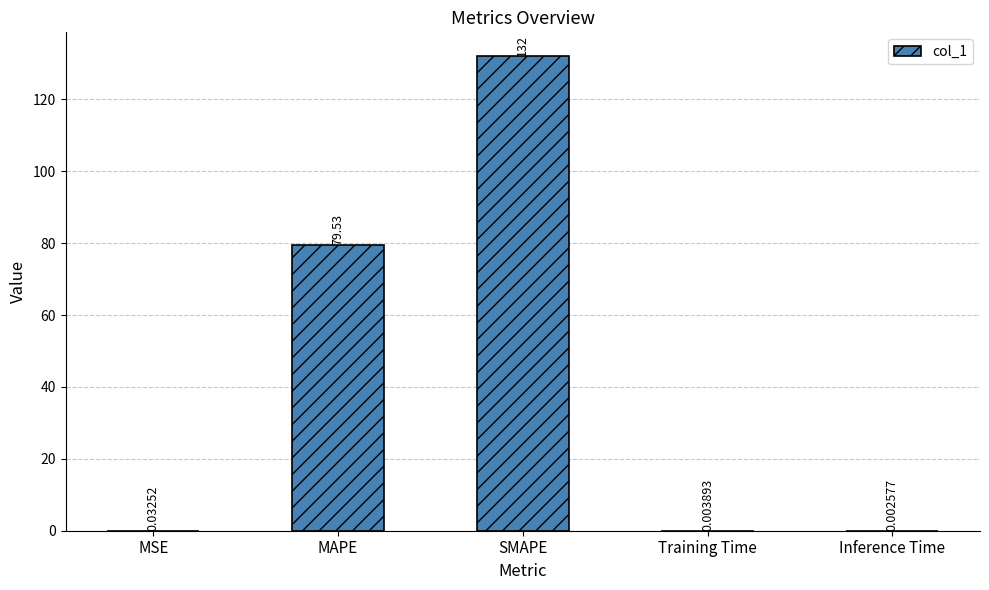

What is the maximum value shown in the chart?

132.0